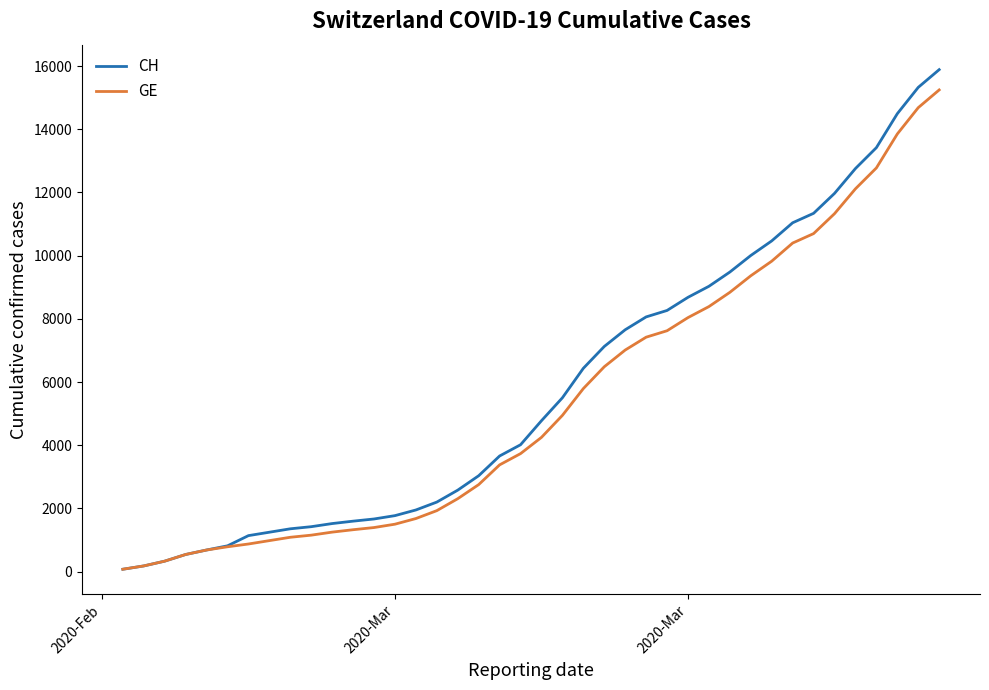

What is the highest value of the GE series?

15246